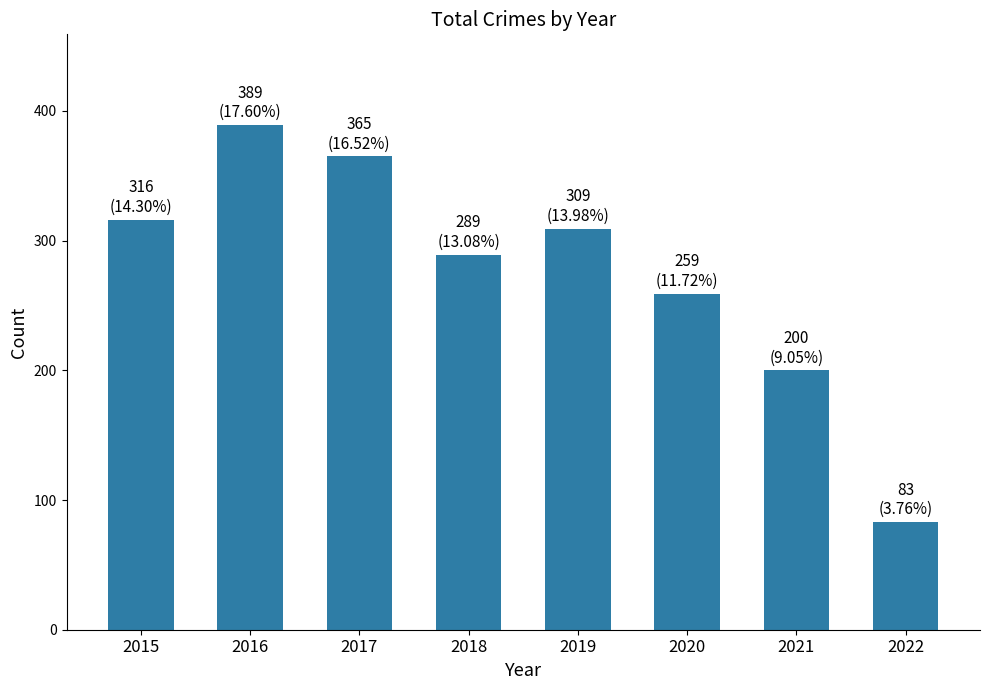

At which category does the chart reach its minimum across all series?

2022